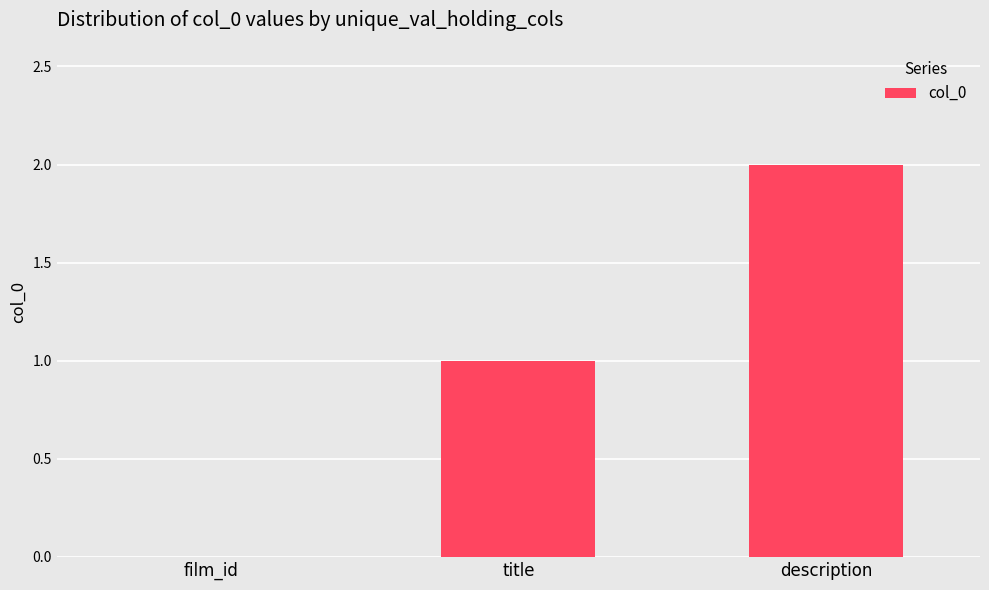

Which label corresponds to the largest value in the chart?

description